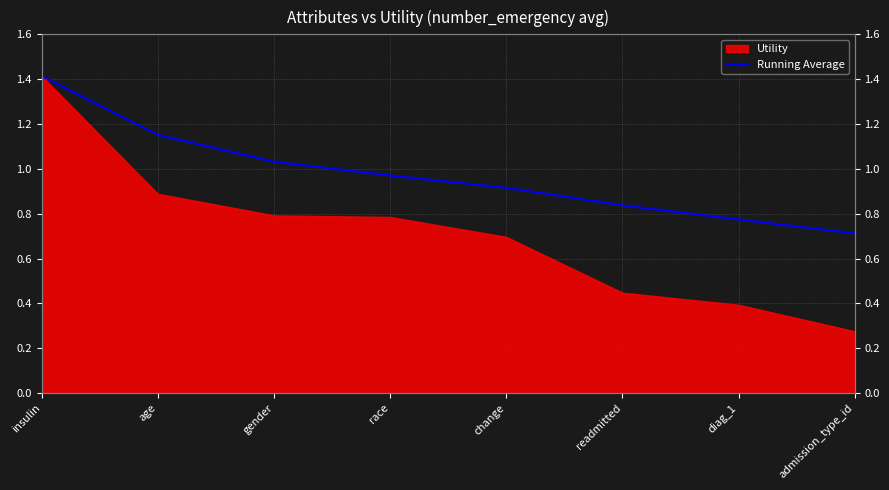

List the labels in order of value, largest first.

insulin, age, gender, race, change, readmitted, diag_1, admission_type_id